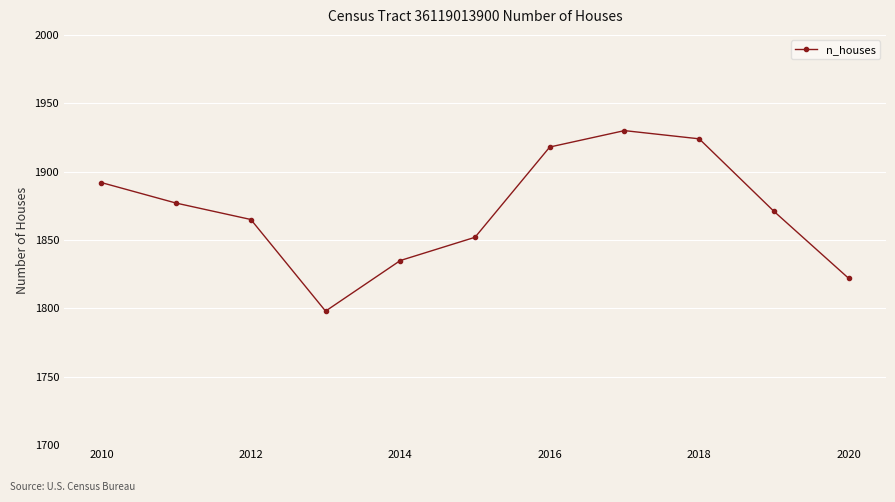

How many points are lower than both their immediate neighbors (excluding endpoints)?

1